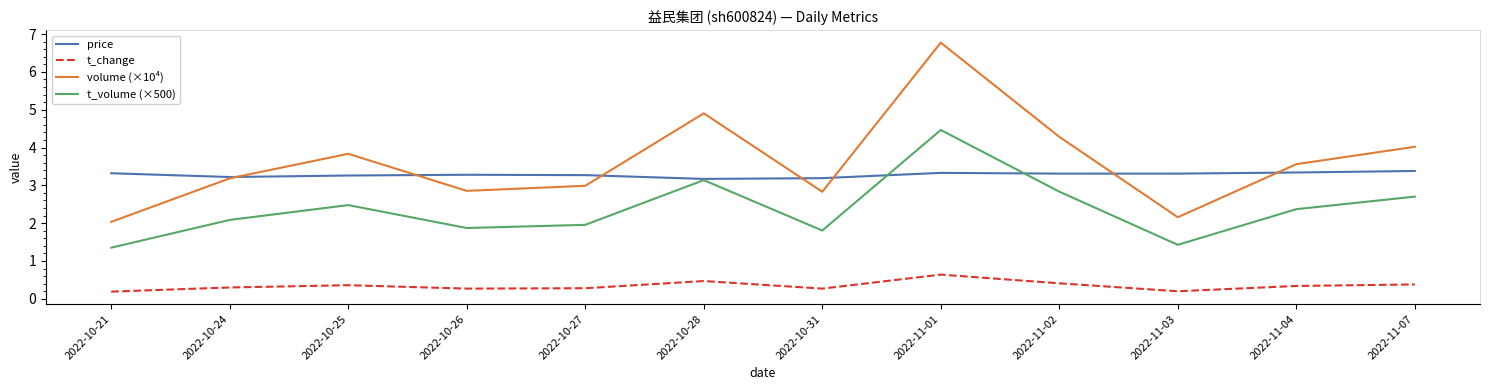

What position from the right is 2022-10-25?

10